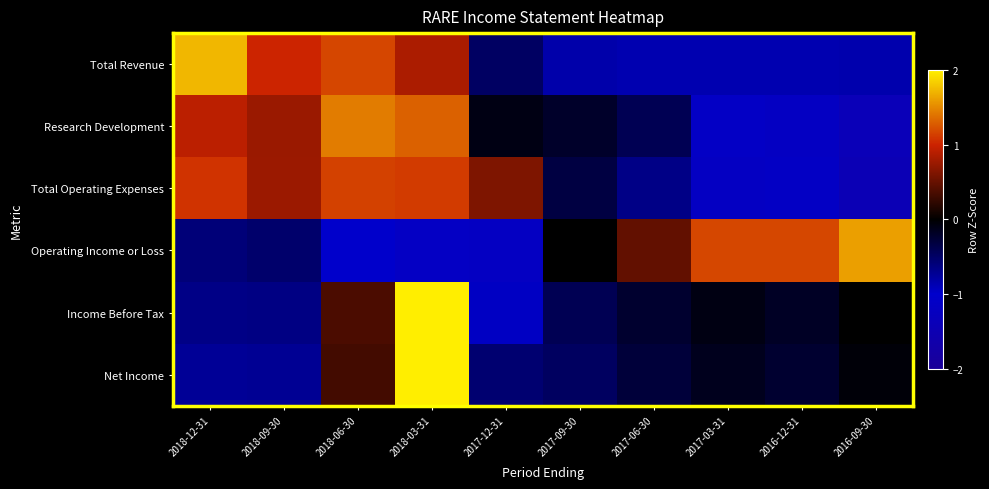

Rank the series at 2017-06-30 from lowest to highest value.

Total Revenue, Total Operating Expenses, Research Development, Net Income, Income Before Tax, Operating Income or Loss